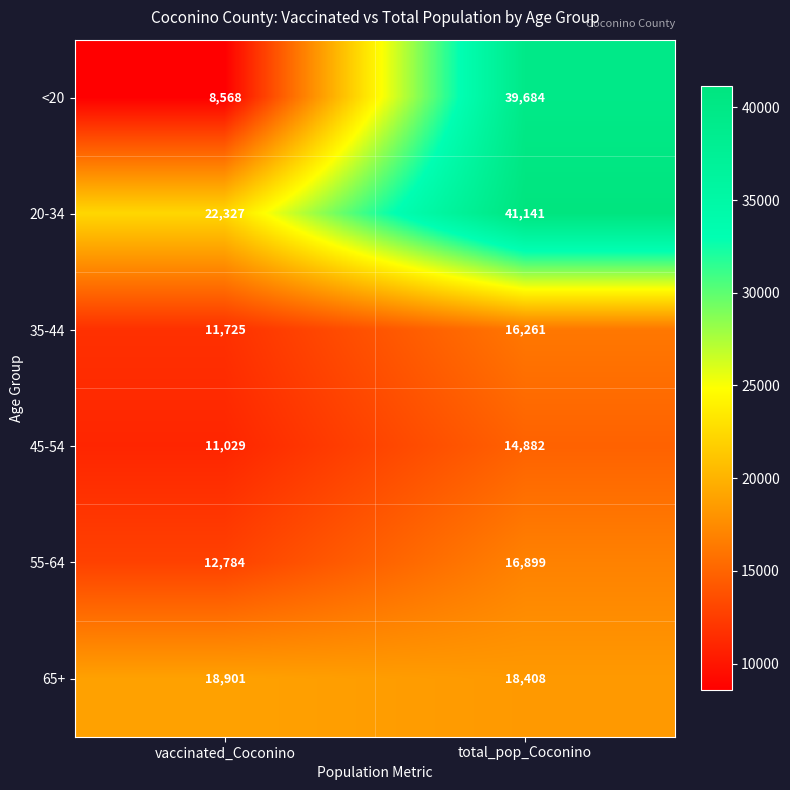

What is the total value across all series at vaccinated_Coconino?

85334